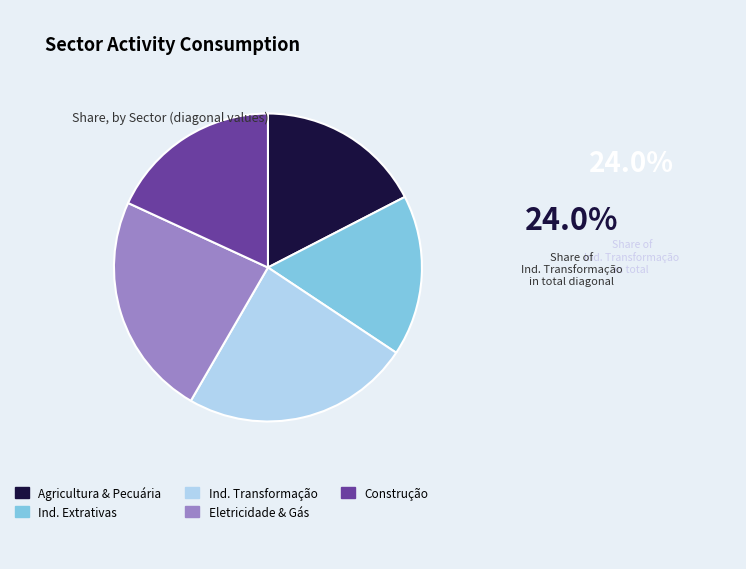

Is there a majority slice in this chart?

No